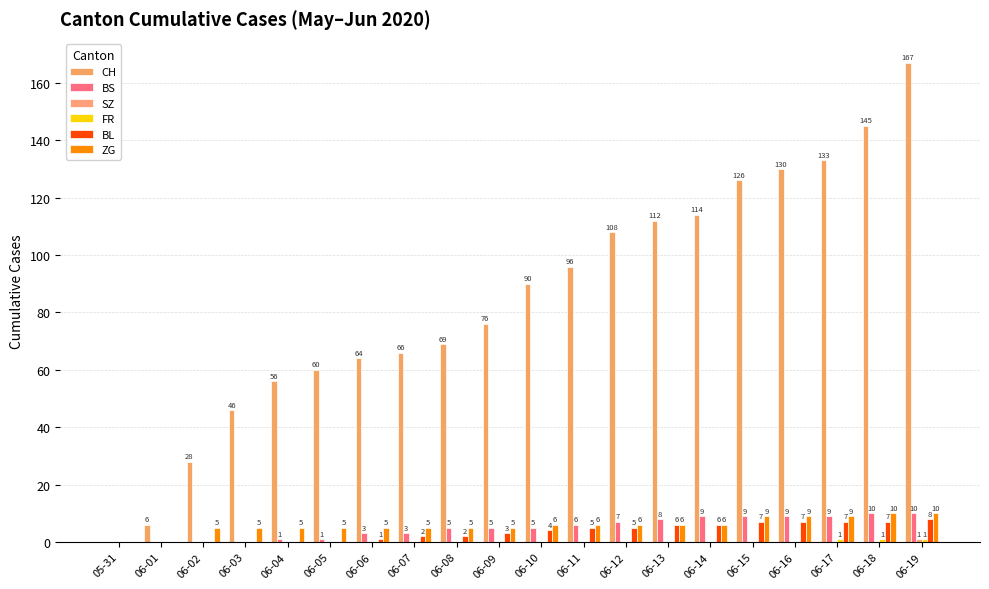

How many groups of bars are there?

20